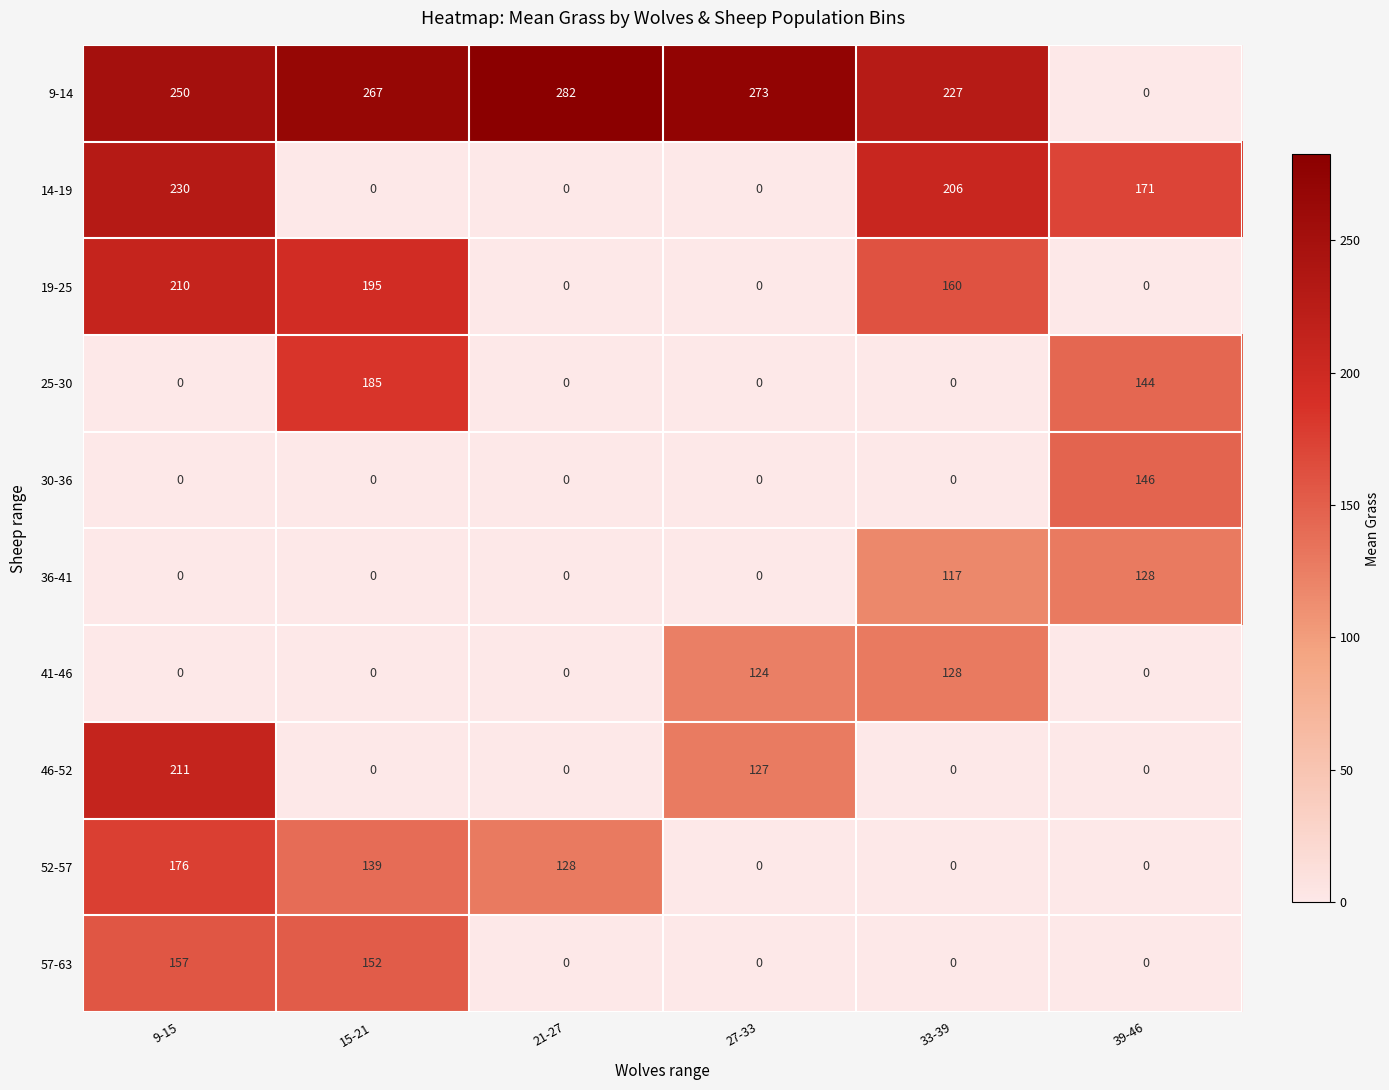

What is the total value across all series at 21-27?

410